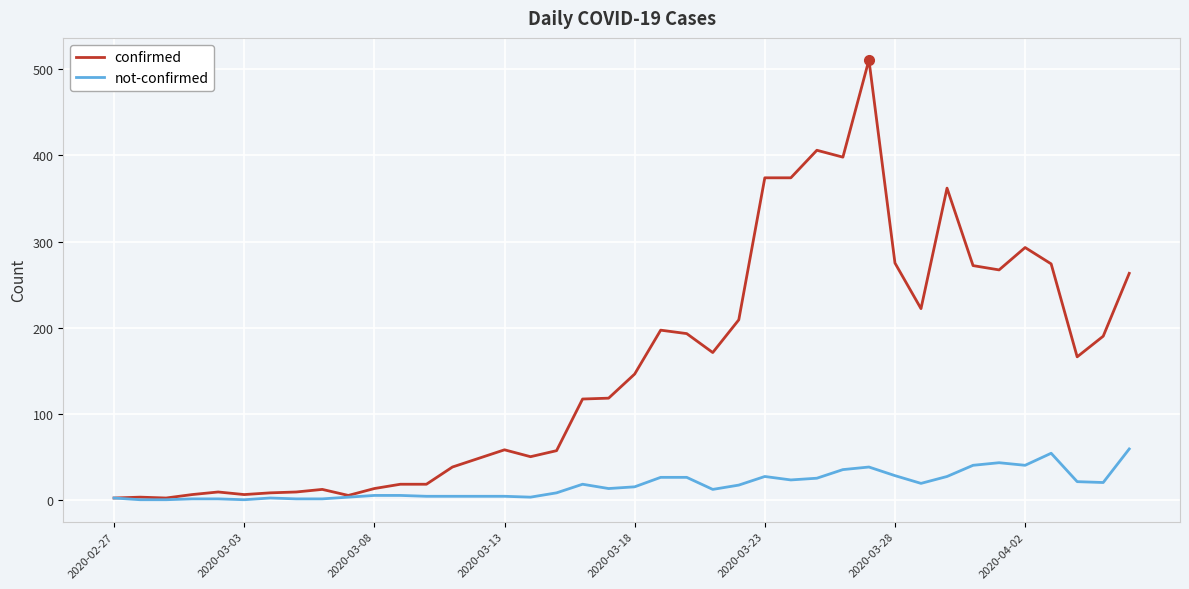

Which series has the largest range (max minus min)?

confirmed